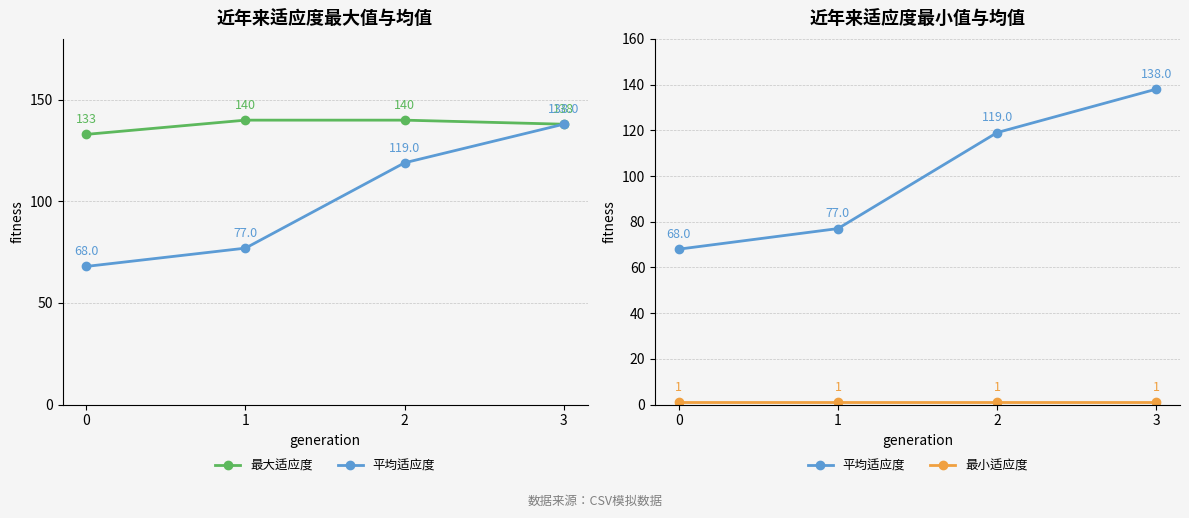

Between 1 and 2, which series saw the biggest shift?

平均适应度